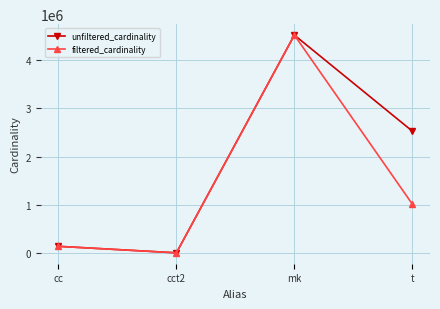

Which category has the lowest value across all series?

cct2